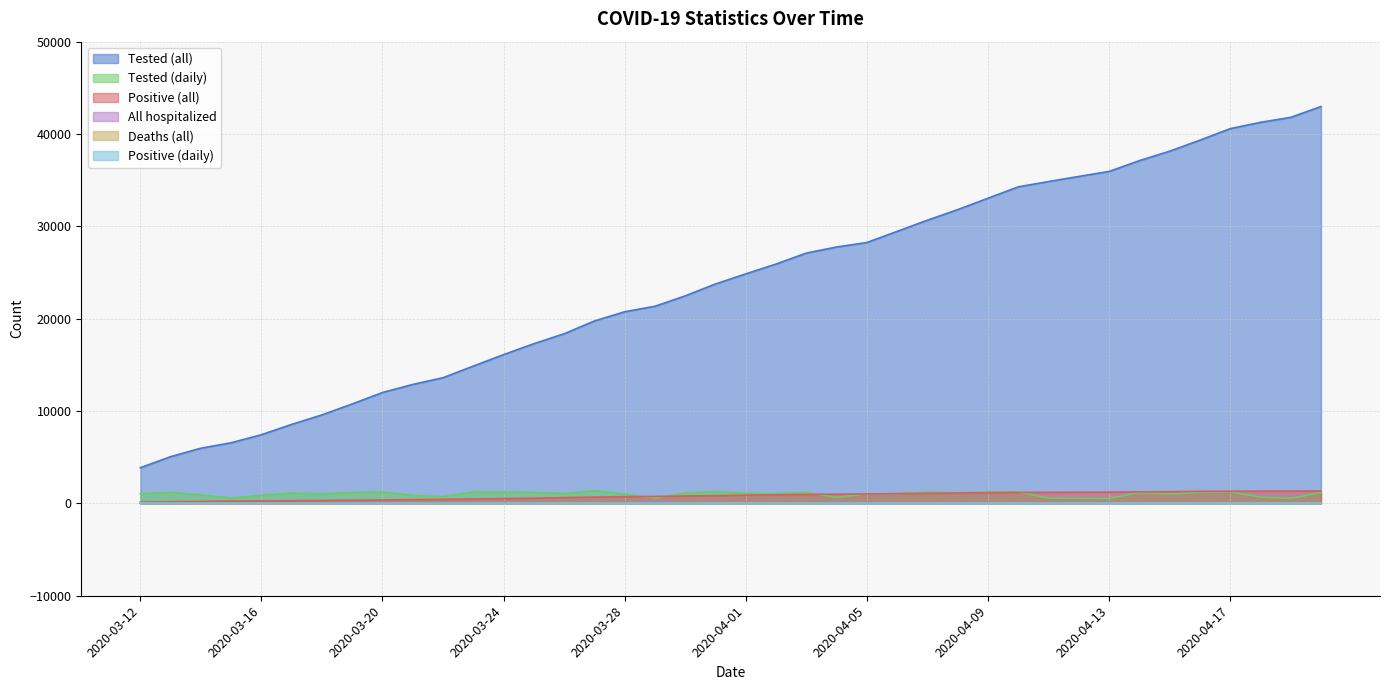

Does the chart display data point markers on the line(s)?

No